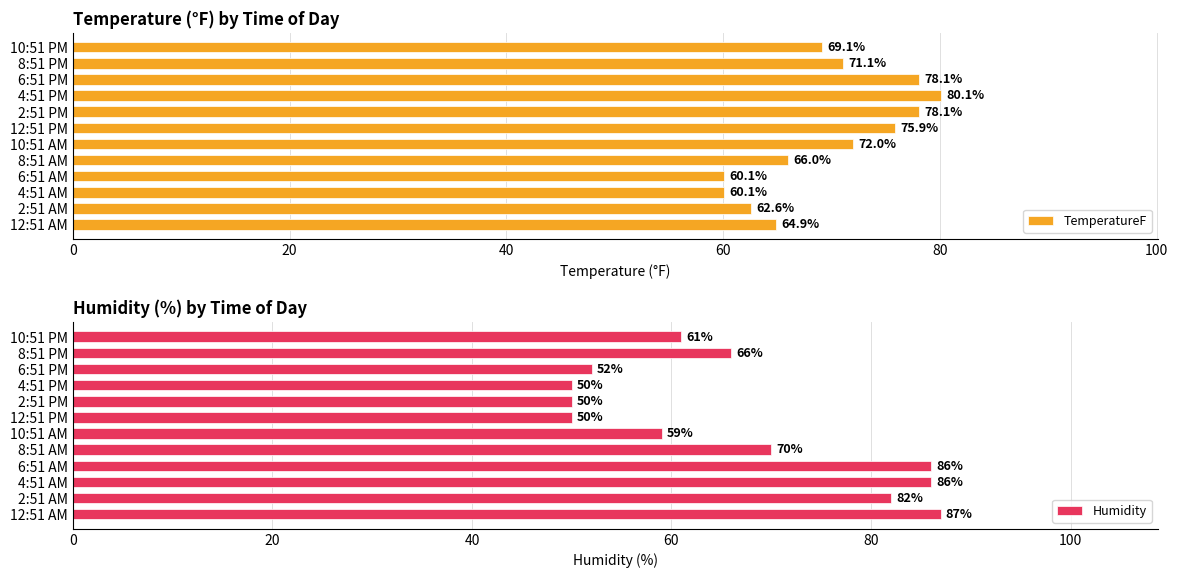

What is the difference between the second highest and second lowest values in the Humidity series?

36